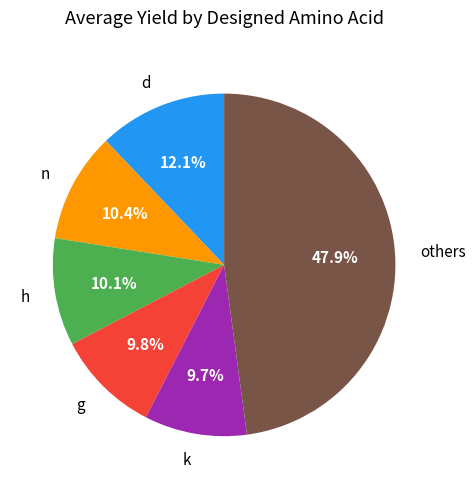

Which category has the biggest portion of the pie?

others